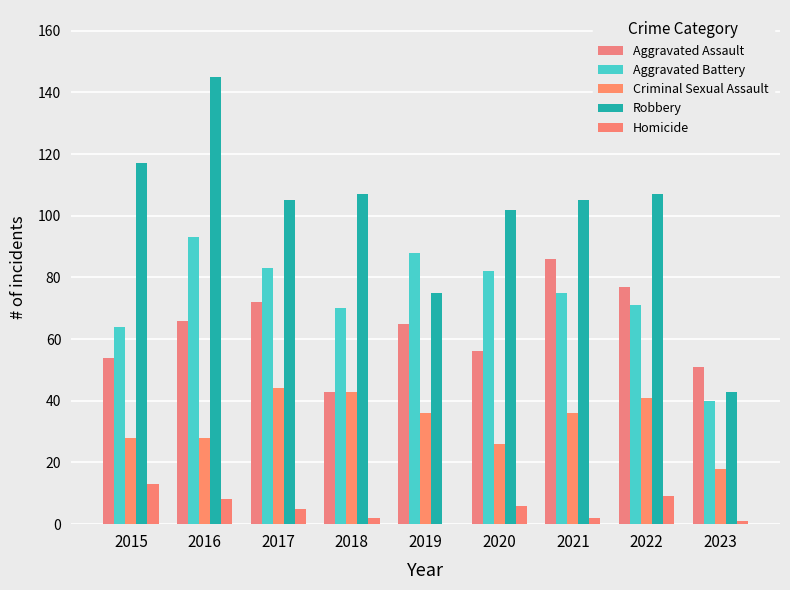

List the labels in order of Aggravated Battery value, largest first.

2016, 2019, 2017, 2020, 2021, 2022, 2018, 2015, 2023